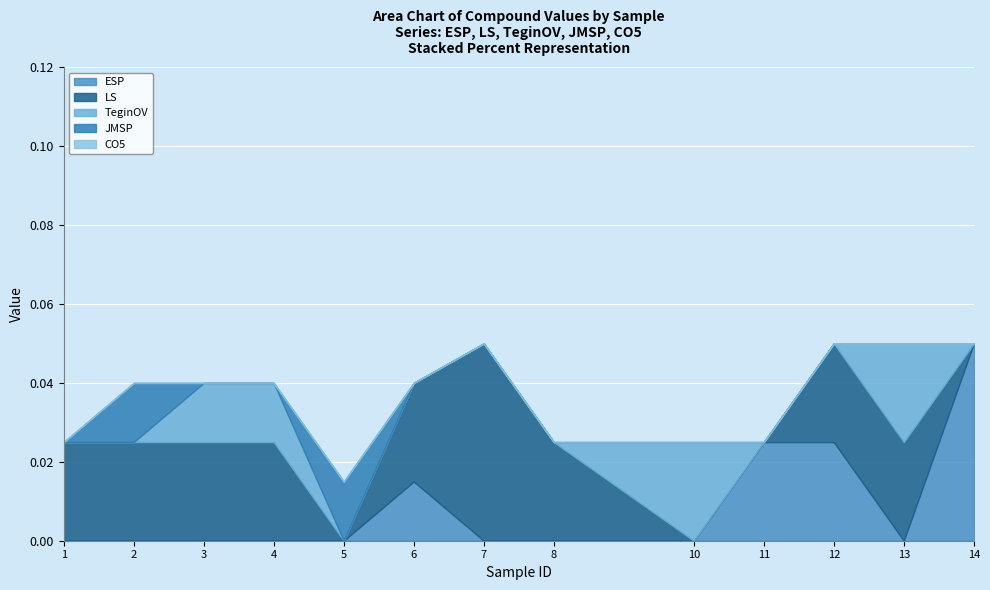

Which has a higher value, 4 or 13?

4